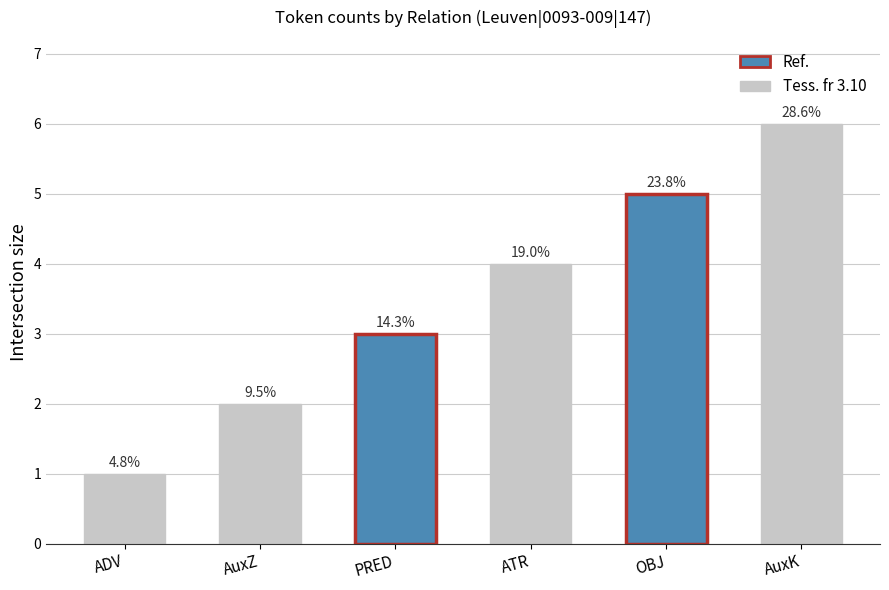

At which label is the value closest to 3?

PRED